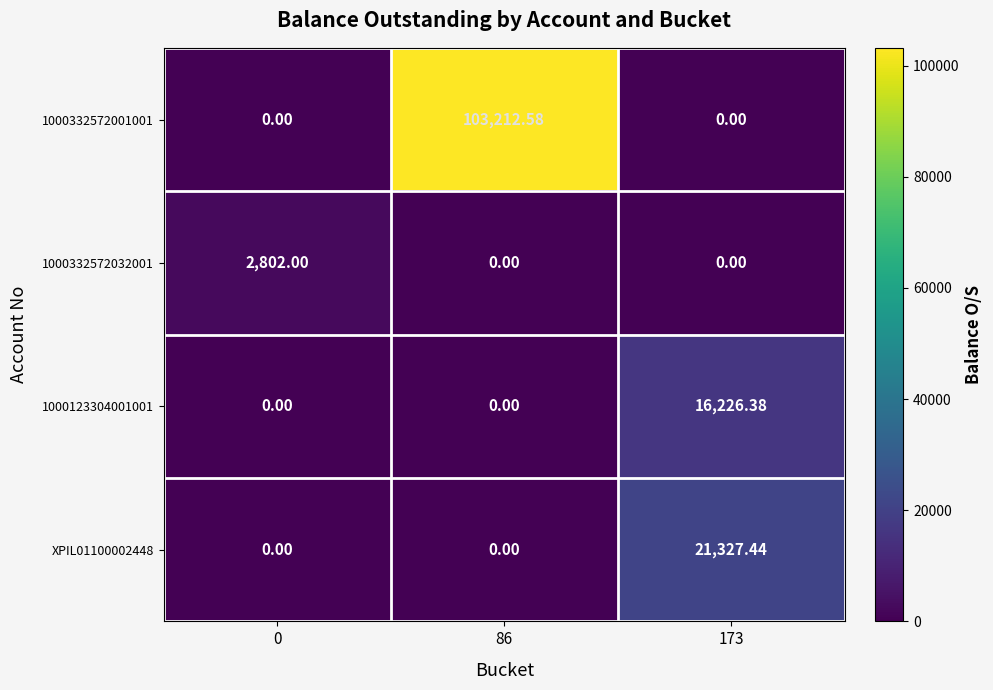

Rank the series by their maximum value, from lowest to highest.

1000332572032001, 1000123304001001, XPIL01100002448, 1000332572001001